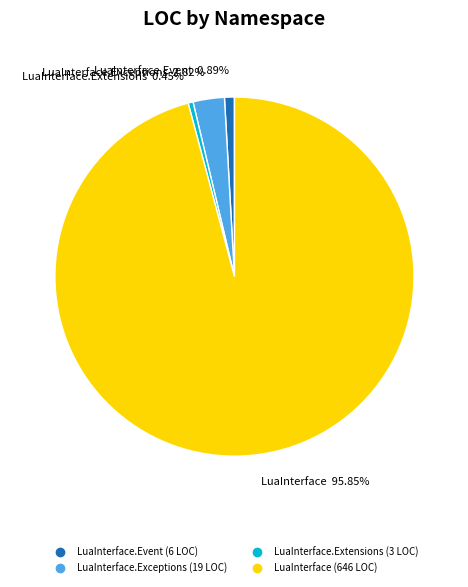

Does any single category account for the majority?

Yes